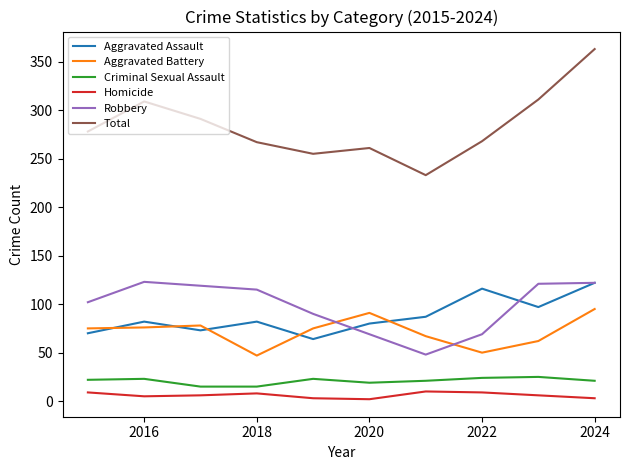

What is the sum of all Total values?

2836